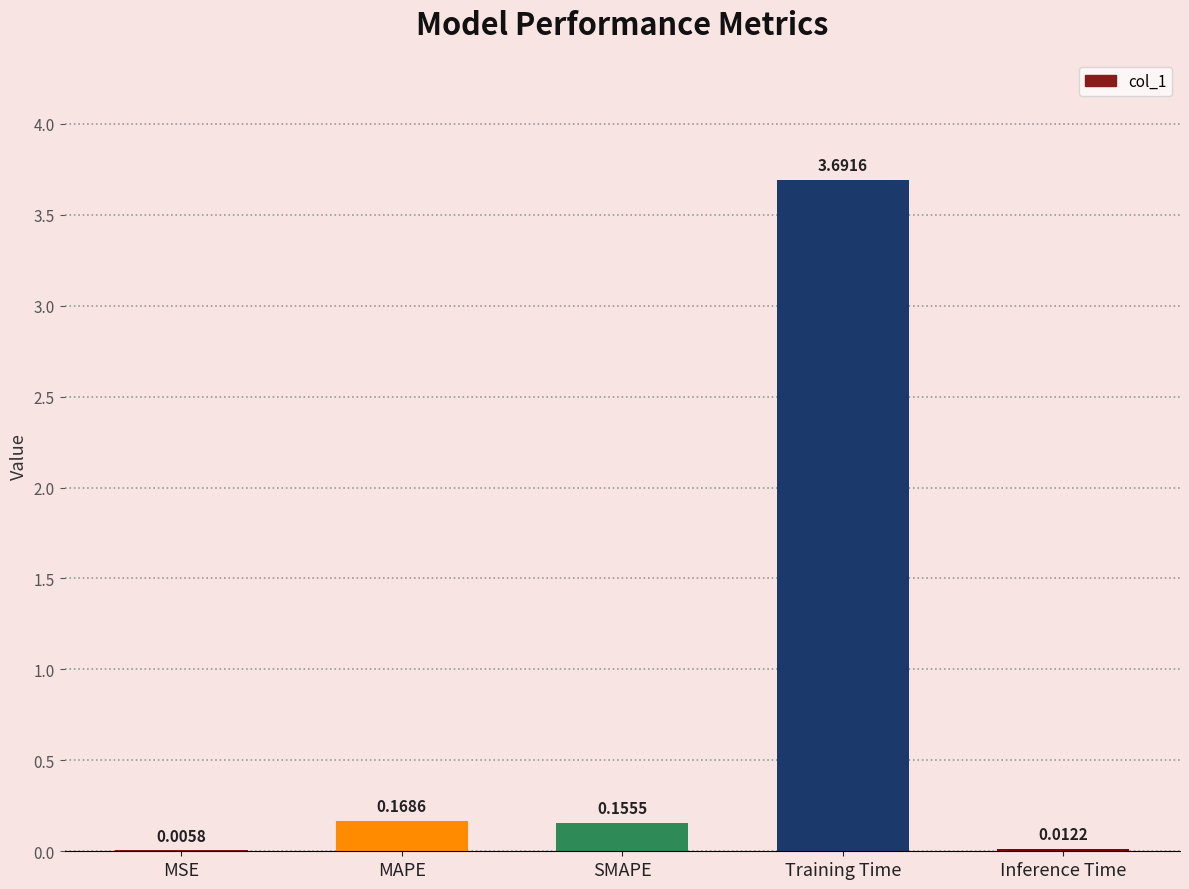

Read the value at Training Time.

3.7